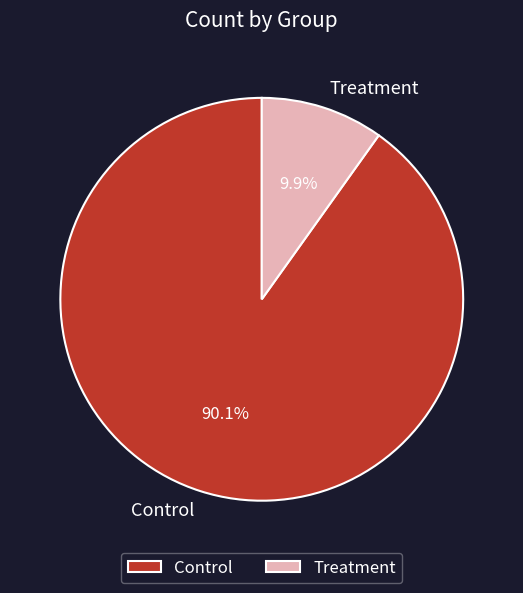

To the nearest percent, what is the difference between the largest and smallest slice percentages?

80%